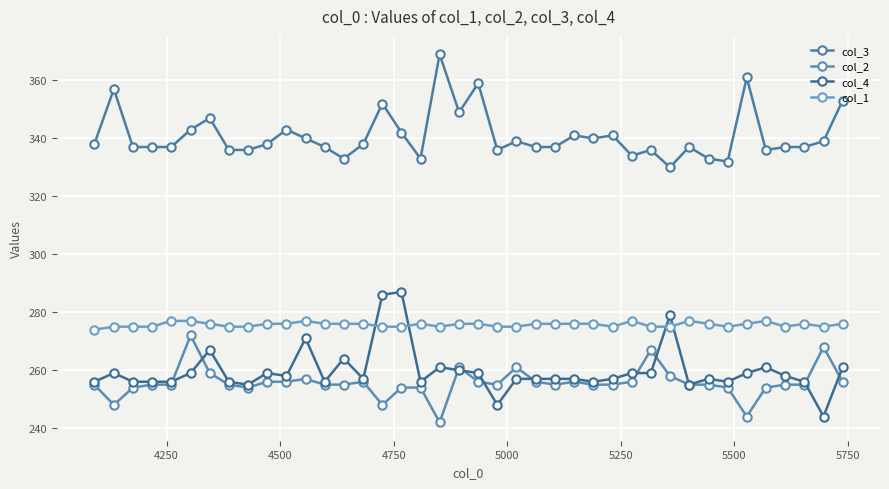

What is the smallest value displayed?

242